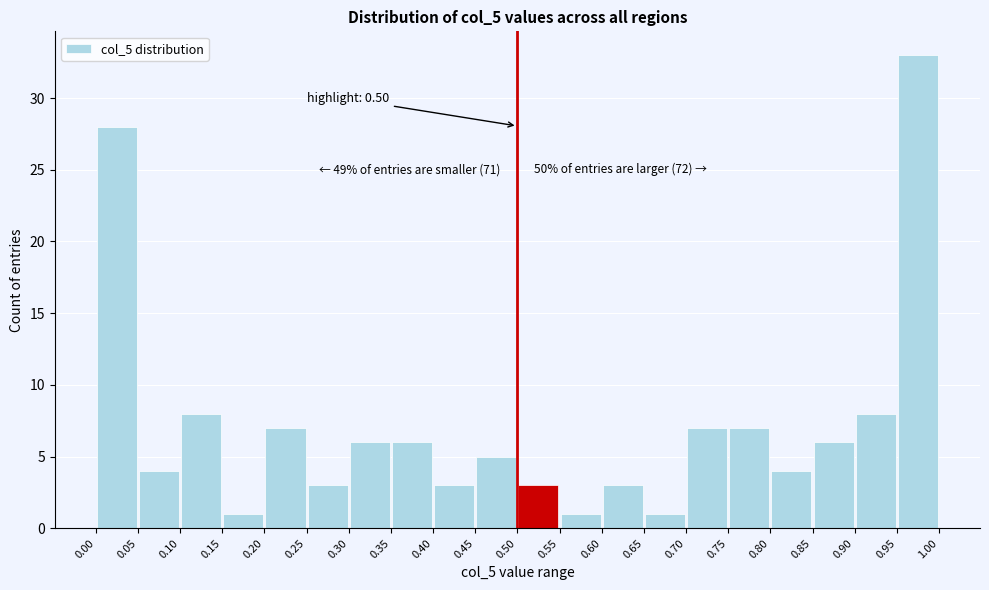

Which range on the x-axis has the tallest bar?

0.95 to 1.00